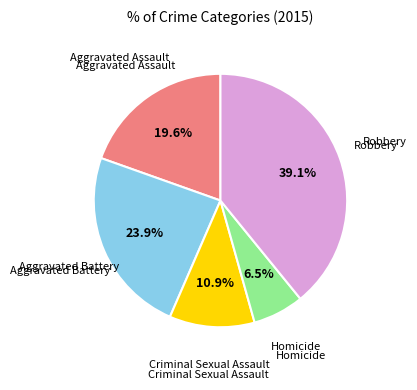

To the nearest percent, what is the average slice percentage?

20%